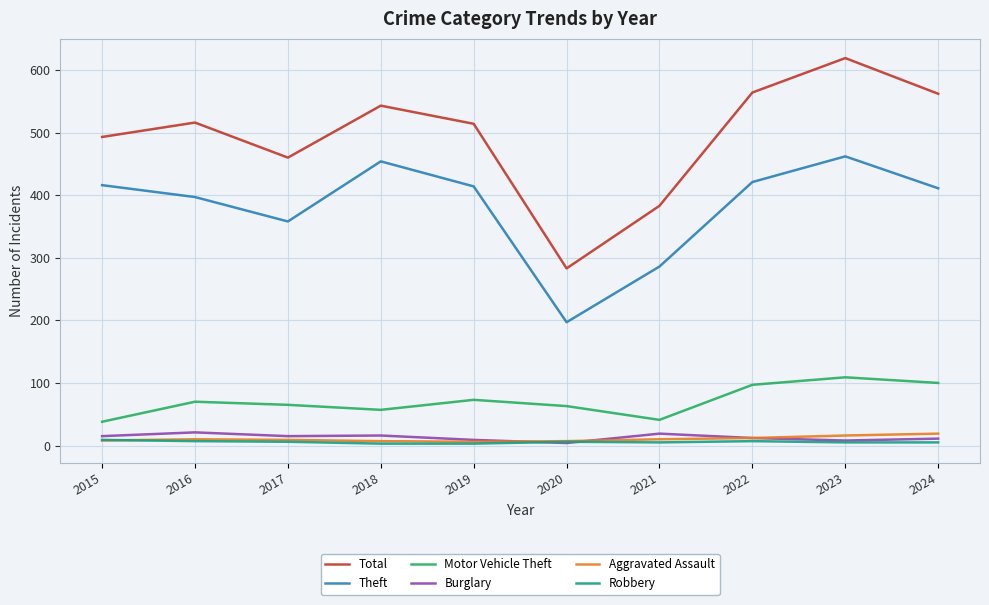

What is the total value across all series at 2021?

744